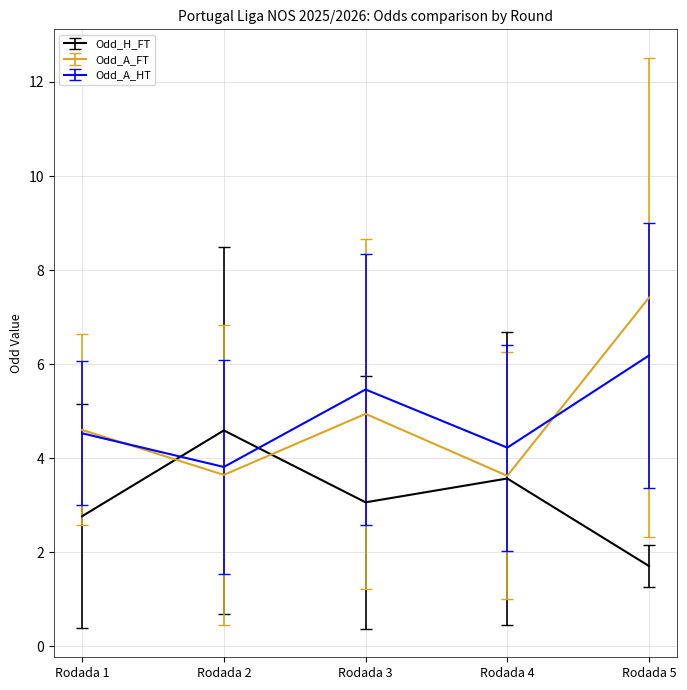

The value of Odd_H_FT at Rodada 4 is 1.6. True or false?

False